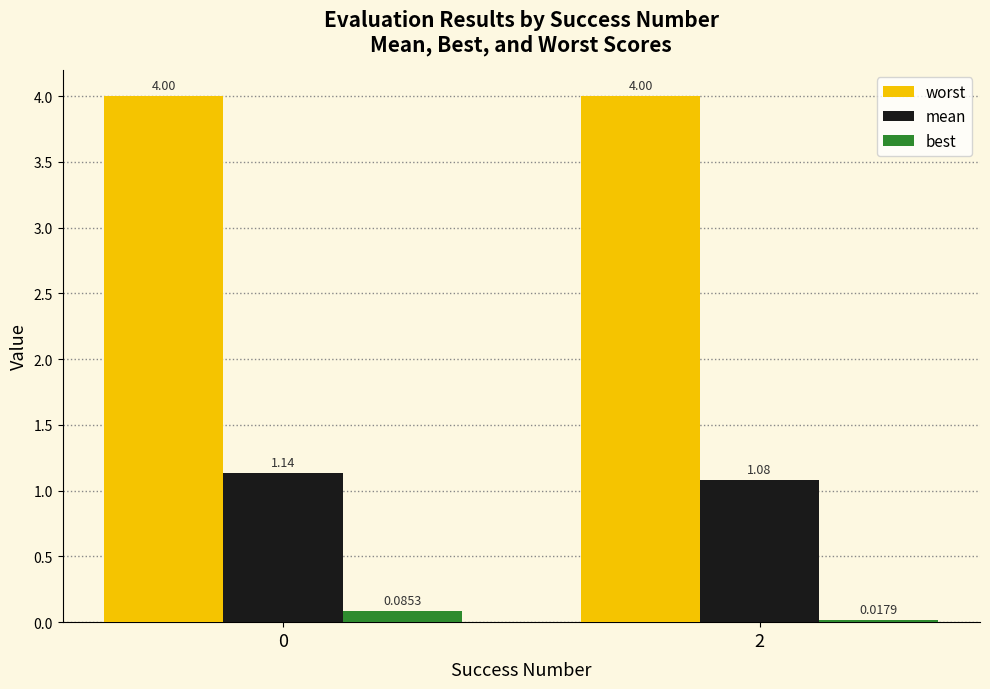

Which series has the widest spread of values?

best